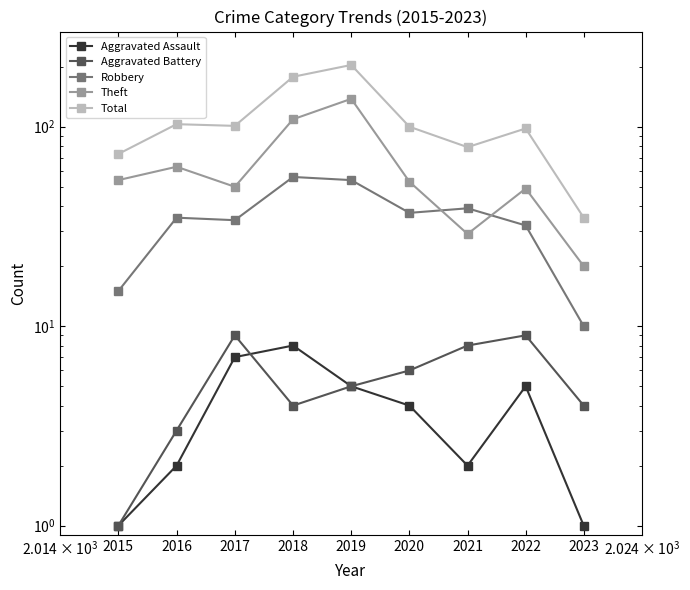

Count the number of data series in this chart.

5